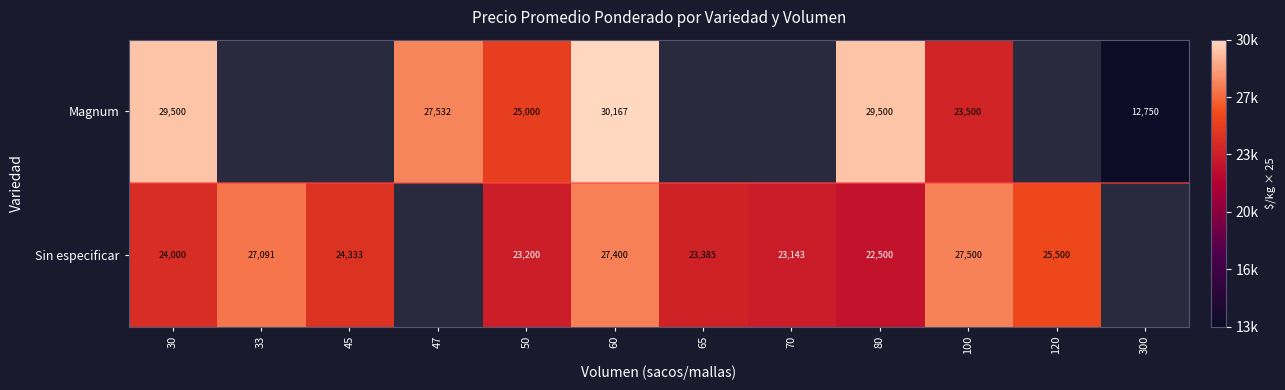

Rank the series at 60 from lowest to highest value.

Sin especificar, Magnum